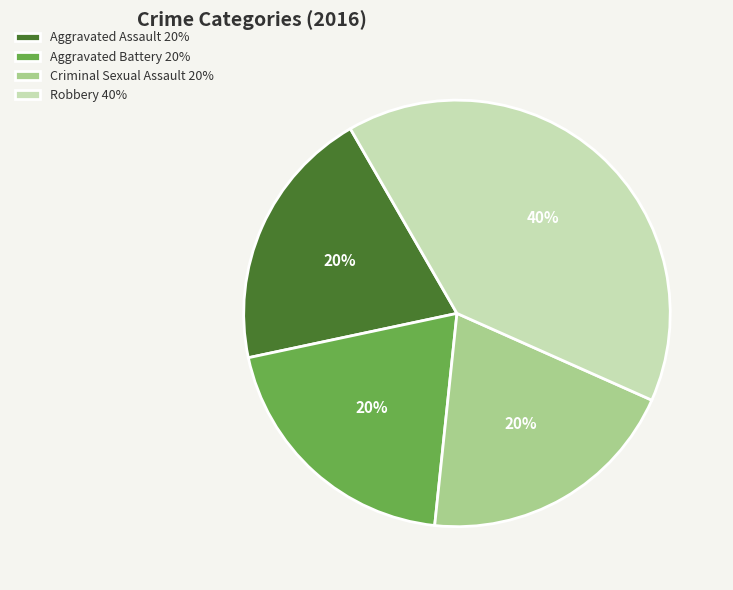

How many slices are in this pie chart?

4